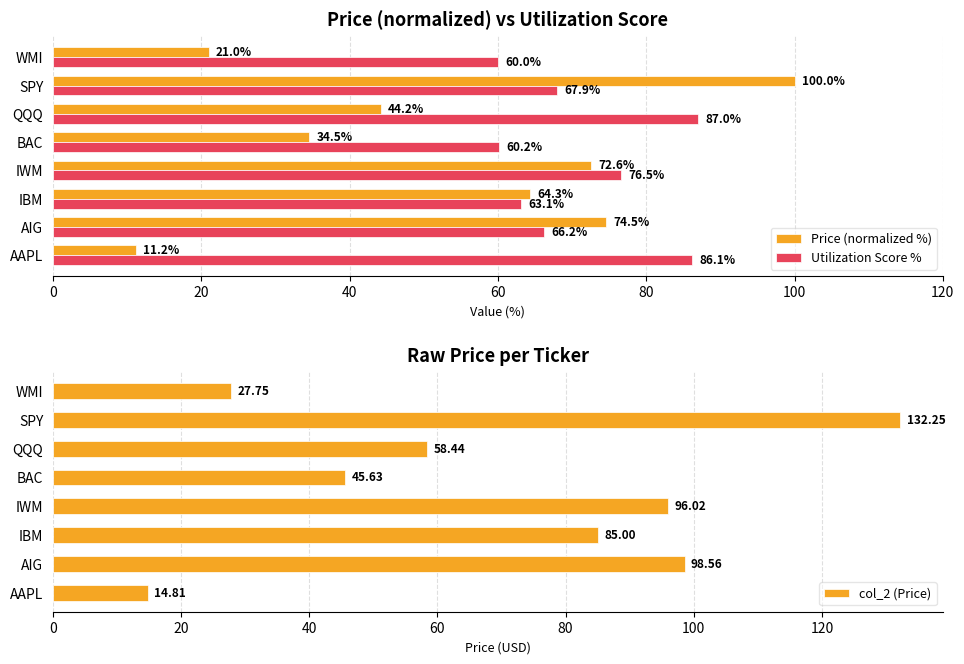

Which series has the largest total across all categories?

Utilization Score %